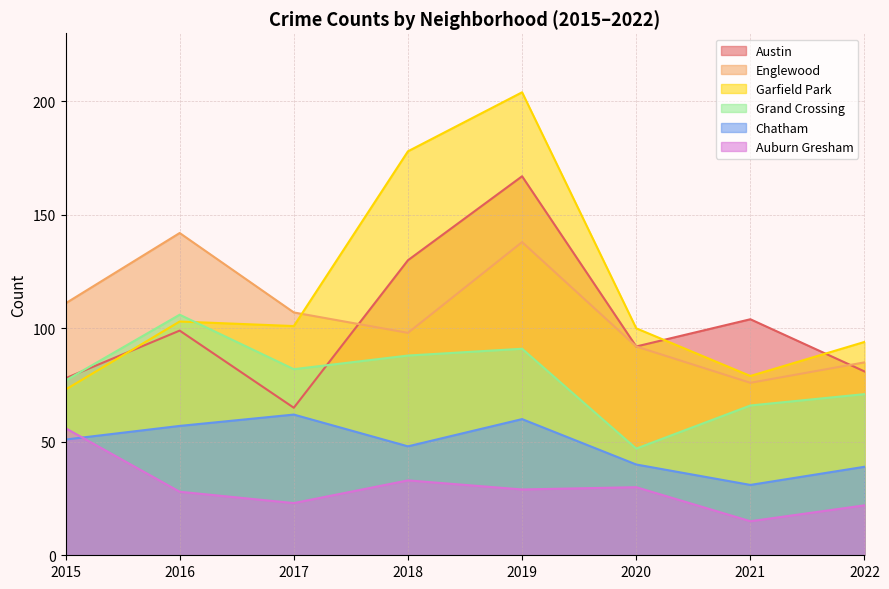

Is it true that Englewood equals 128 at 2020?

False